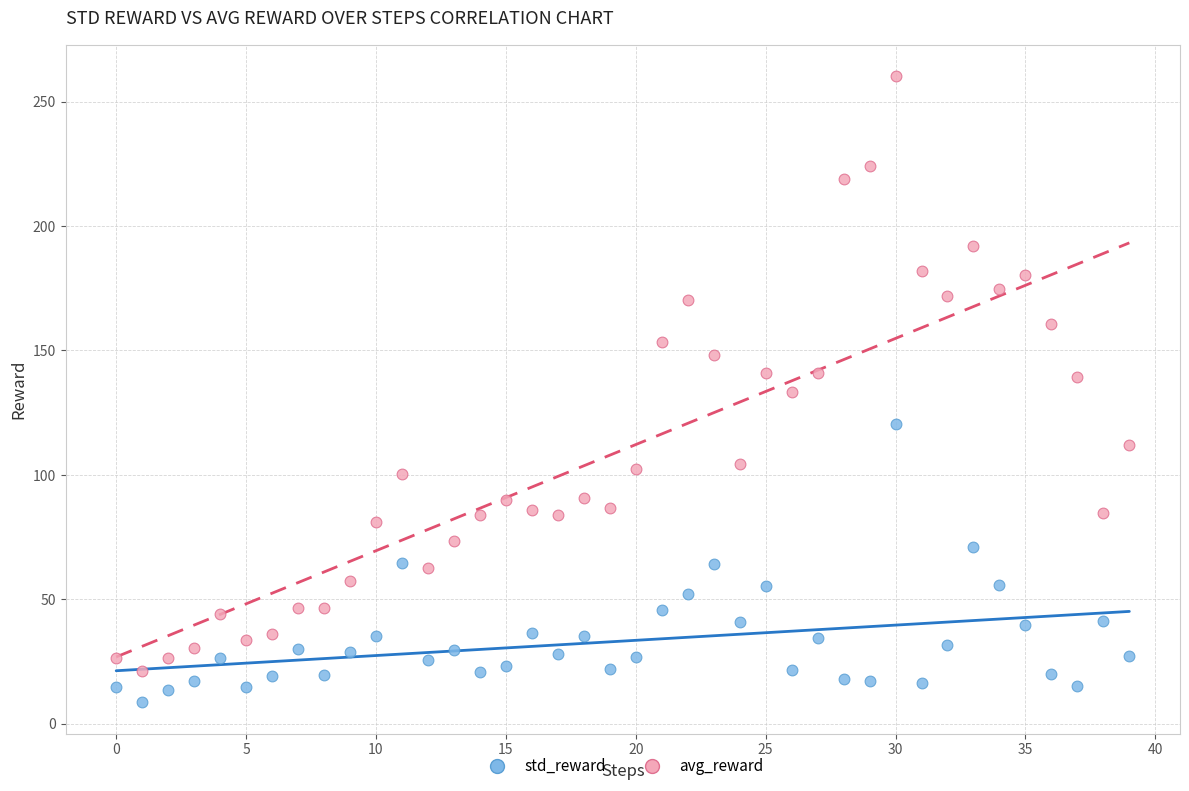

Across all data points, what is the range of Y values (max minus min)?

251.7